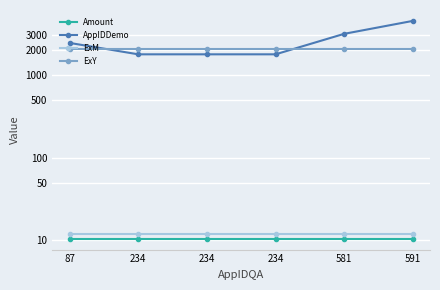

The Amount series shows 4.6 at 234. True or false?

False